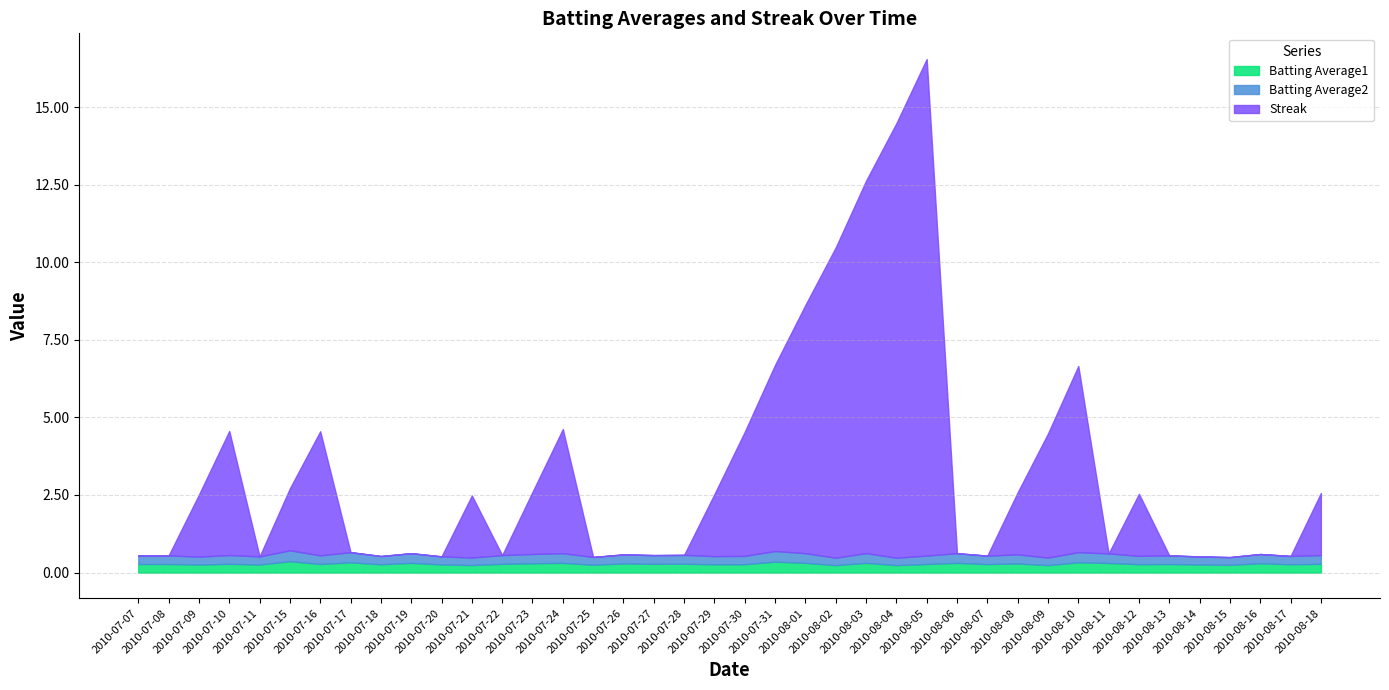

Read the Batting Average1 value at 2010-07-15.

0.4